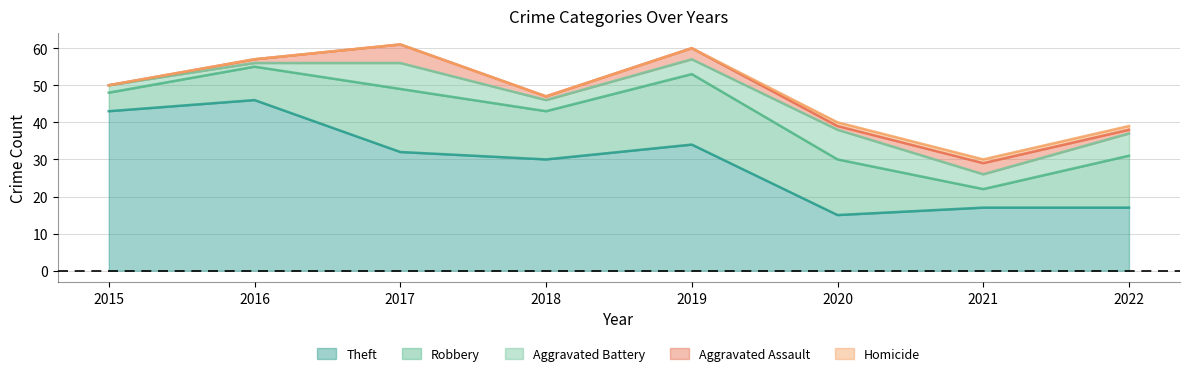

List the labels in order of Theft value, smallest first.

2020, 2021, 2022, 2018, 2017, 2019, 2015, 2016